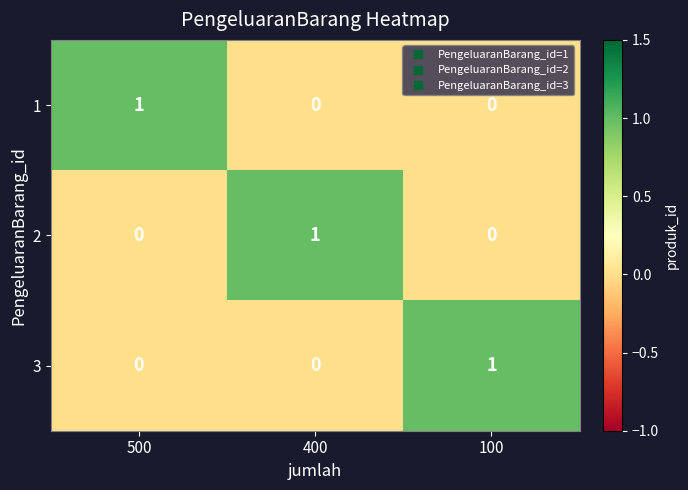

Which category has the highest value in the 2 series?

400